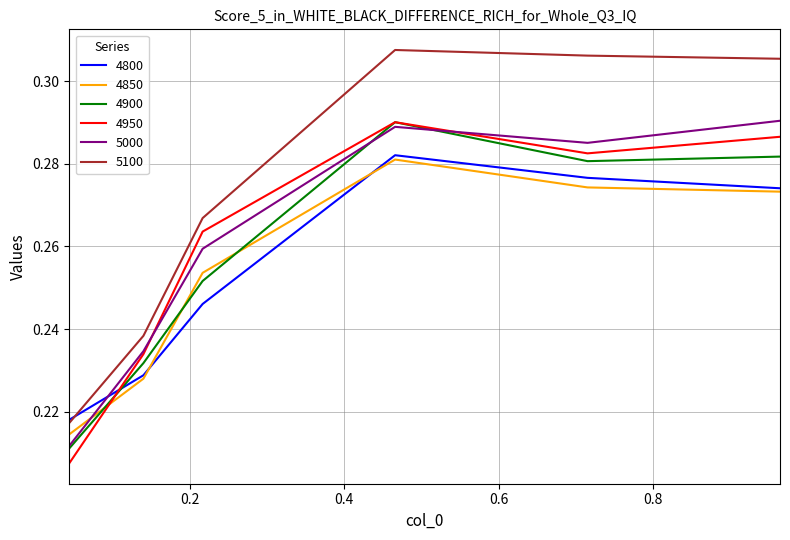

Does the chart display data point markers on the line(s)?

No